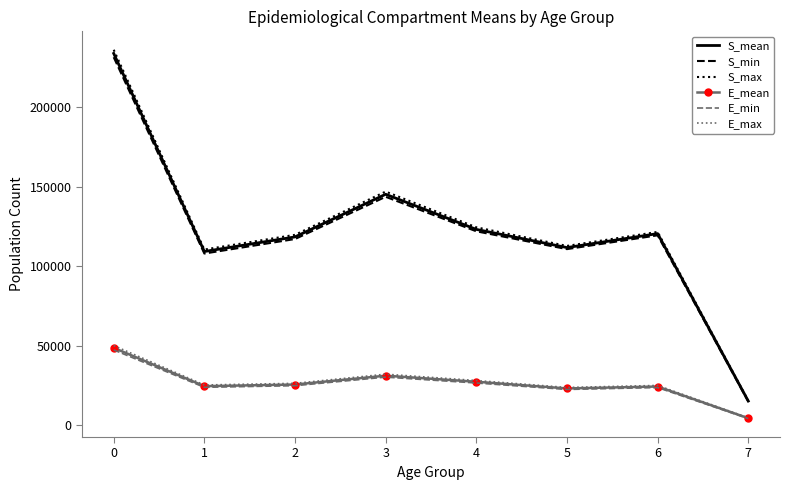

Is the value of S_mean at 5 greater than the value of S_max at 6?

No